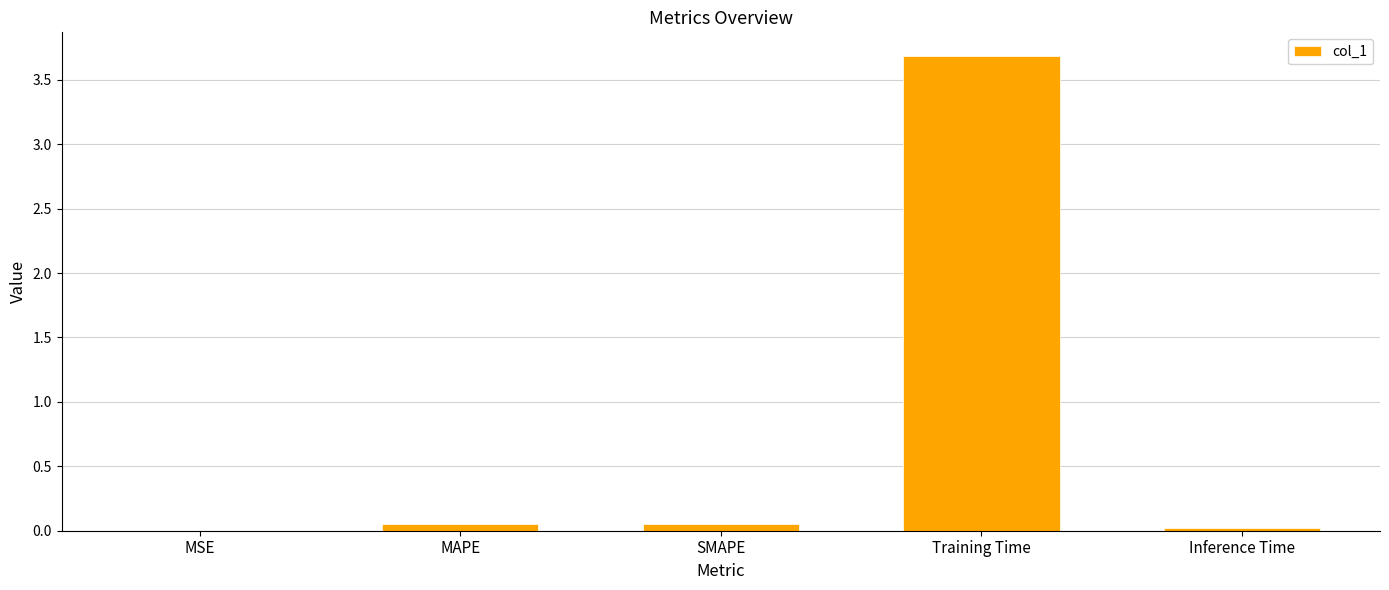

Is it true that the value at MSE is 0.0?

True